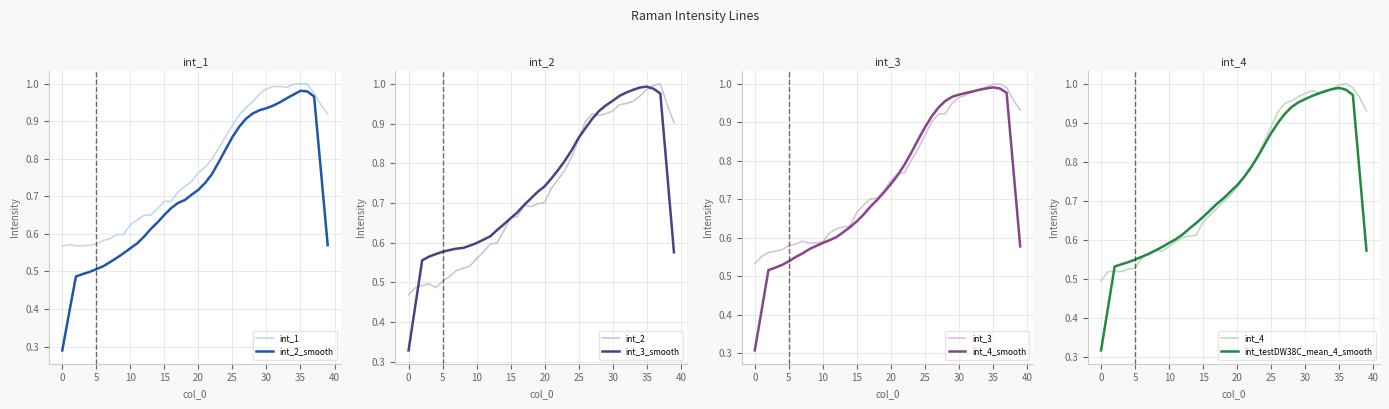

True or false: int_1 and int_3 intersect in this chart.

True